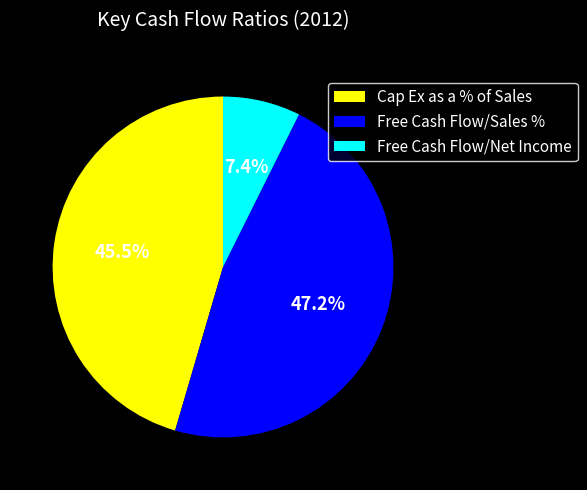

Count the number of slices in the pie.

3